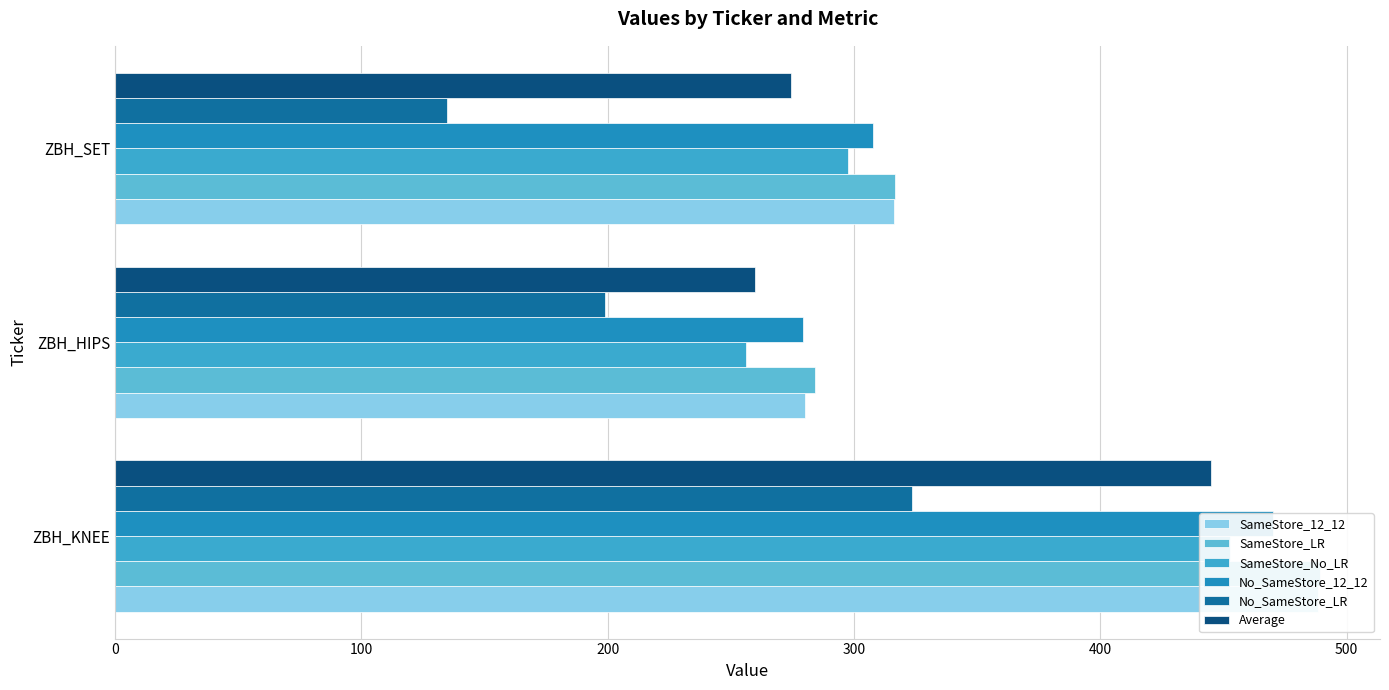

How many bars are there in each group?

6